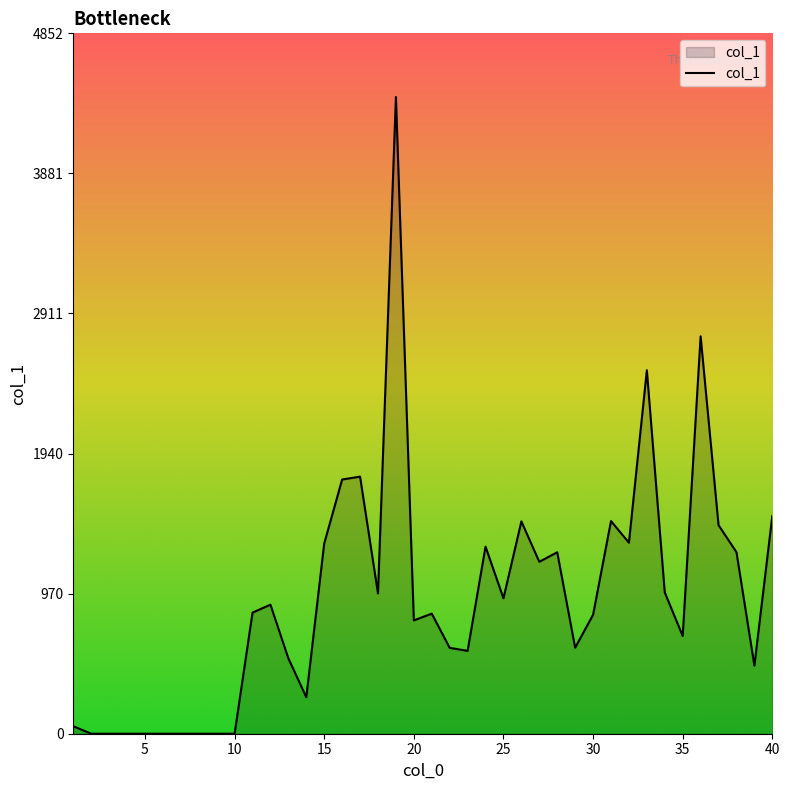

How many lines are shown in the chart?

1